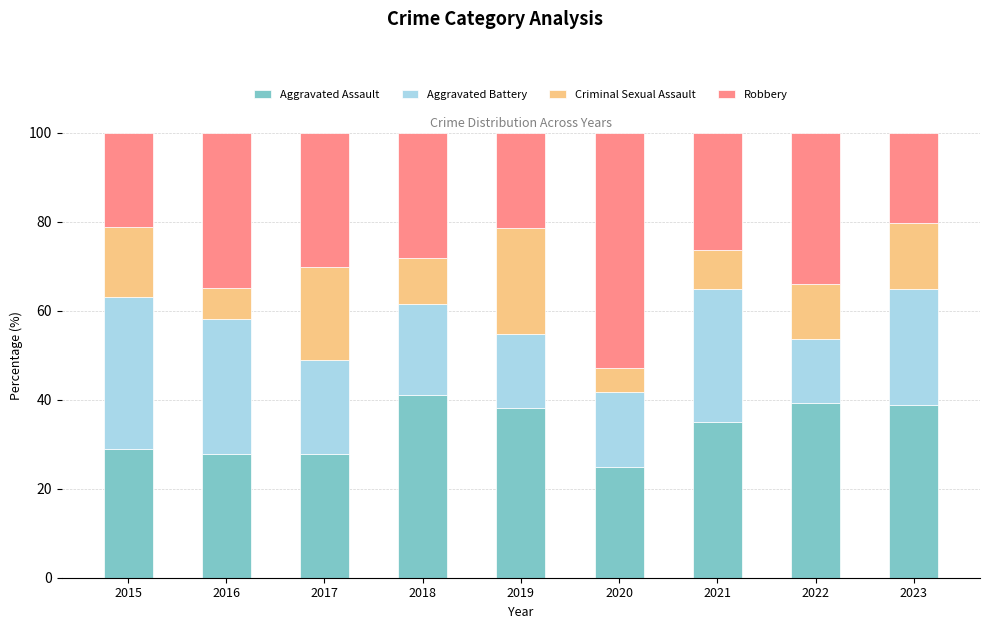

What is the difference between the maximum and minimum values in the Aggravated Assault series?

16.0